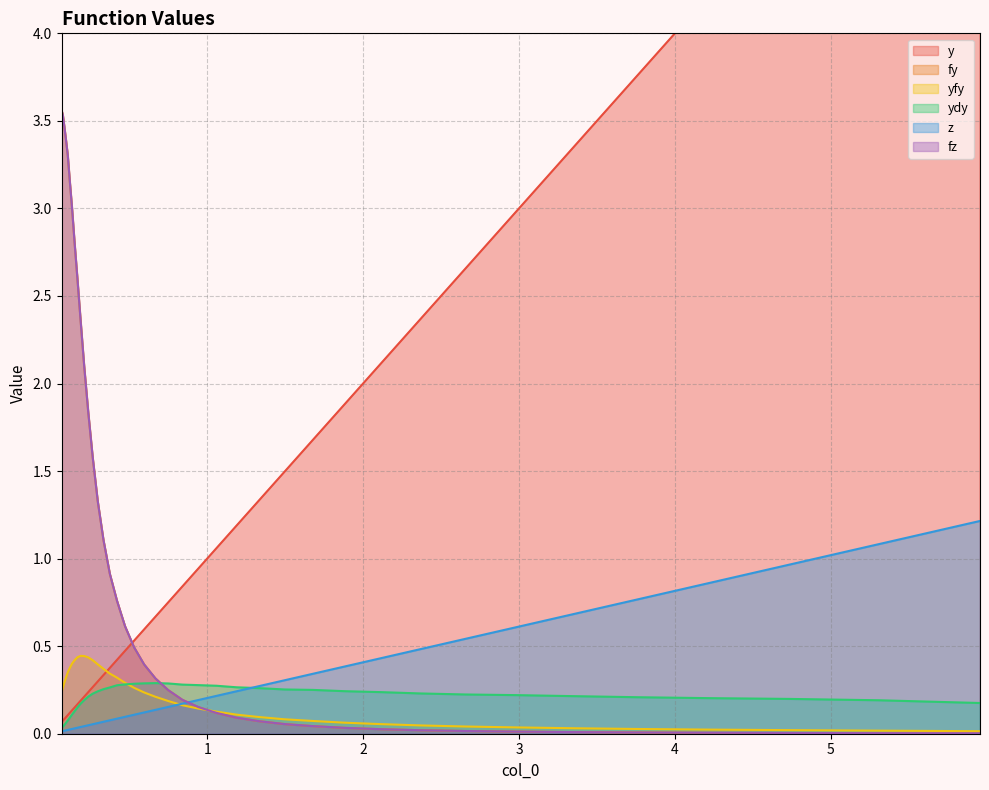

Which series has the largest total across all categories?

y